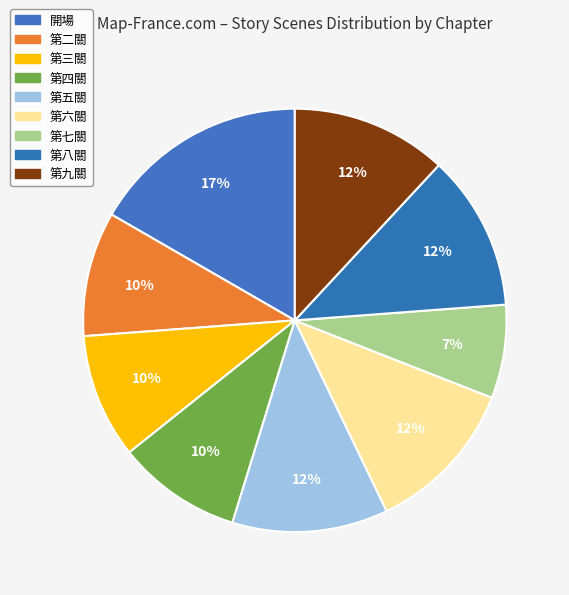

Which slice is the largest?

開場